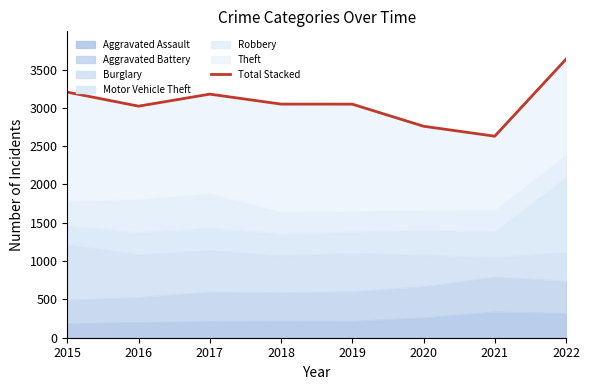

Reading left to right, list all the values displayed in this chart.

2015=3205	2016=3022	2017=3179	2018=3049	2019=3048	2020=2760	2021=2630	2022=3635